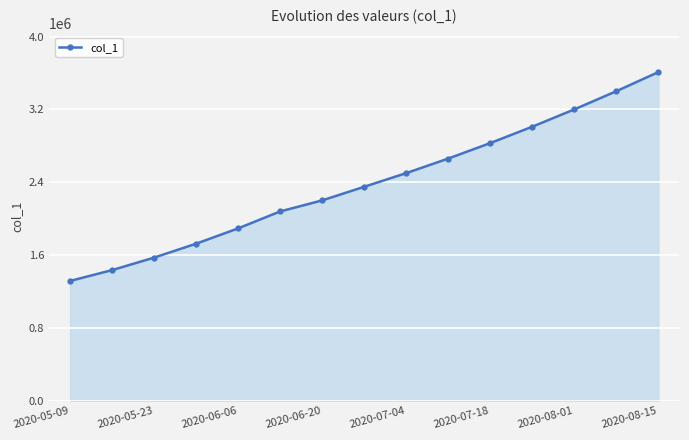

What is the maximum value shown in the chart?

3610000.0